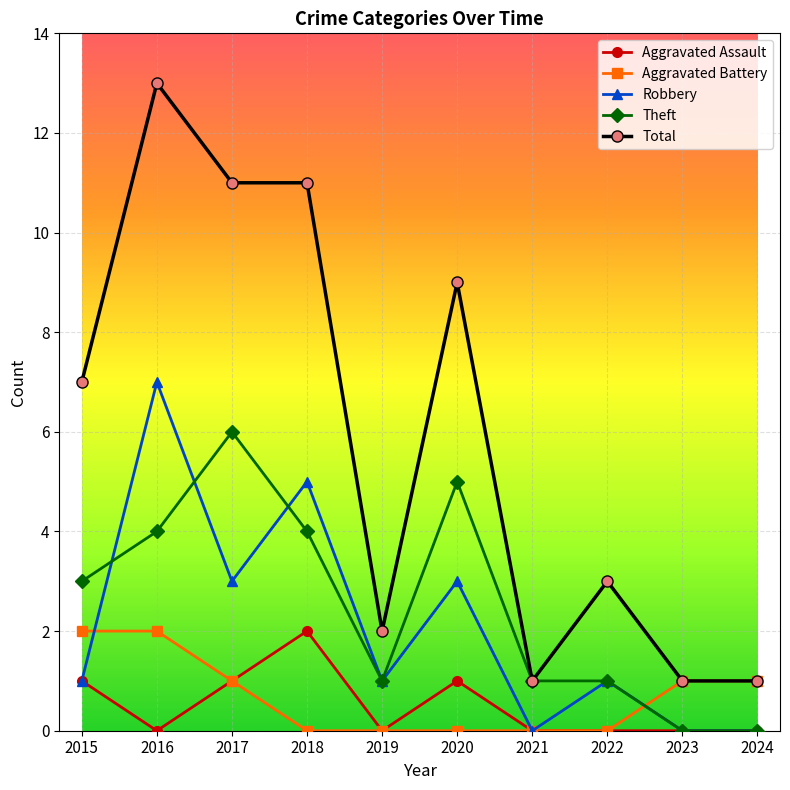

What are all the series names shown in the legend?

Aggravated Assault, Aggravated Battery, Robbery, Theft, Total